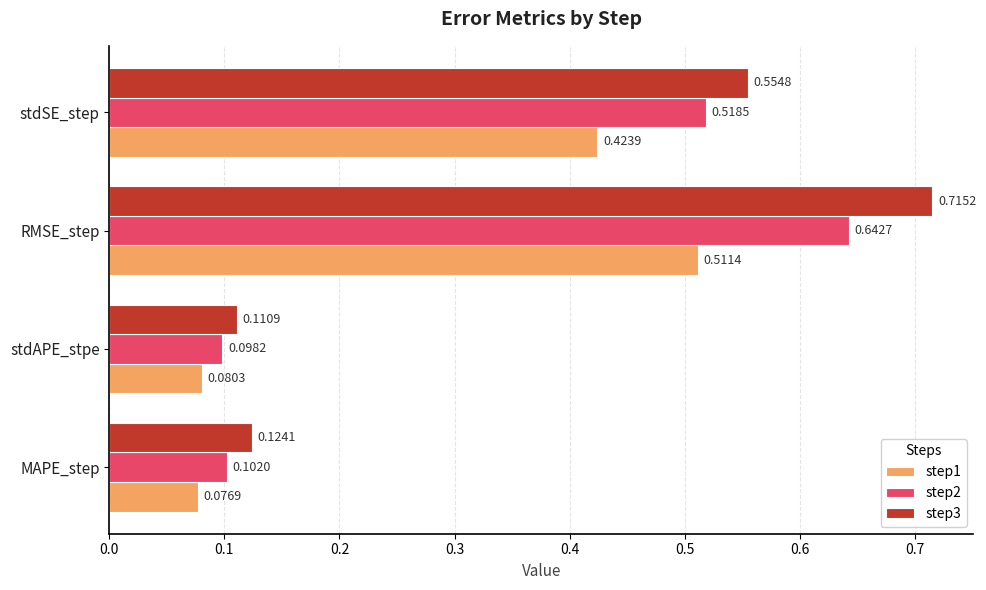

How many series are shown in this chart?

3